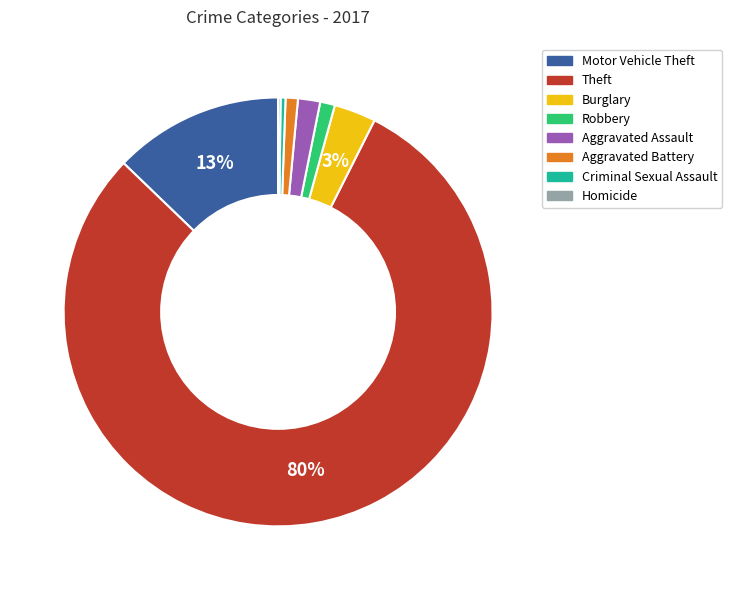

Is the sum of Motor Vehicle Theft and Burglary greater than half?

No